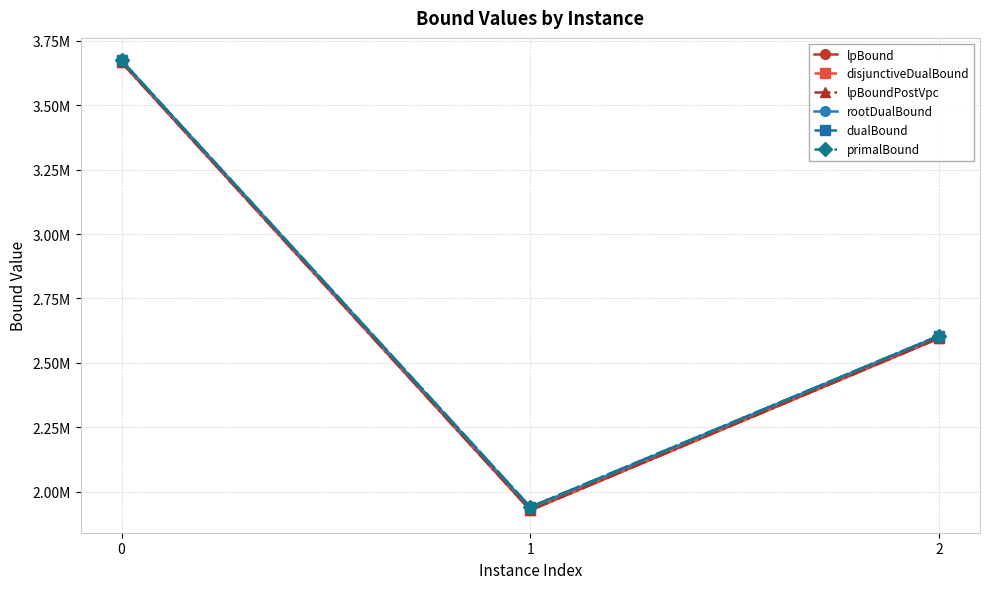

What is the maximum value for lpBound?

3666028.2